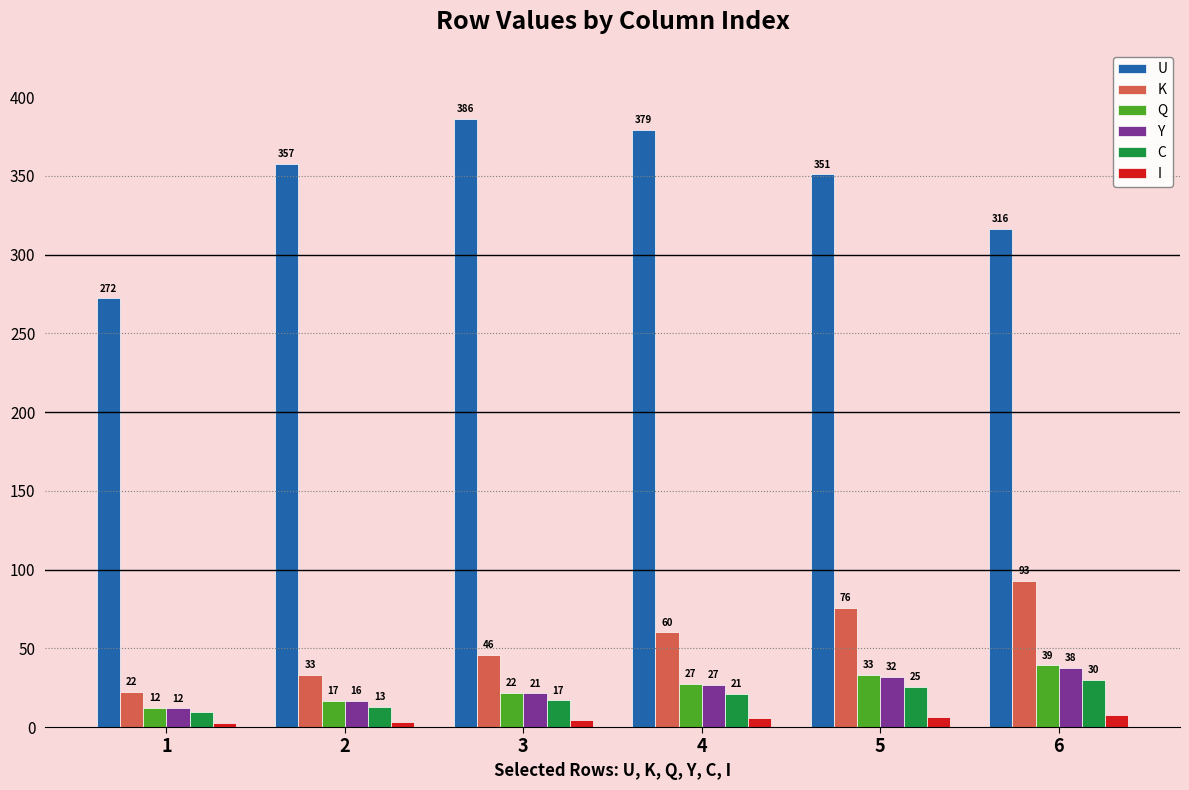

What is the total value across all series at 3?

496.8